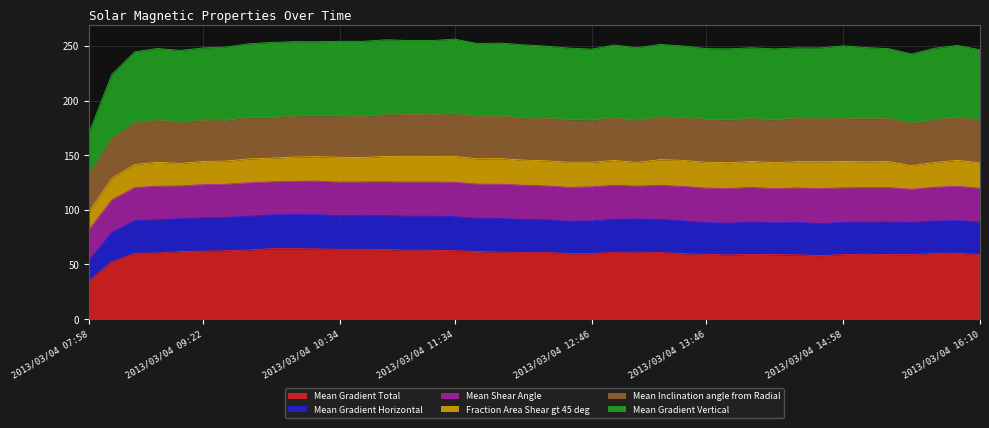

Which series changed the most between 2013/03/04 07:58 and 2013/03/04 14:34?

Mean Gradient Vertical